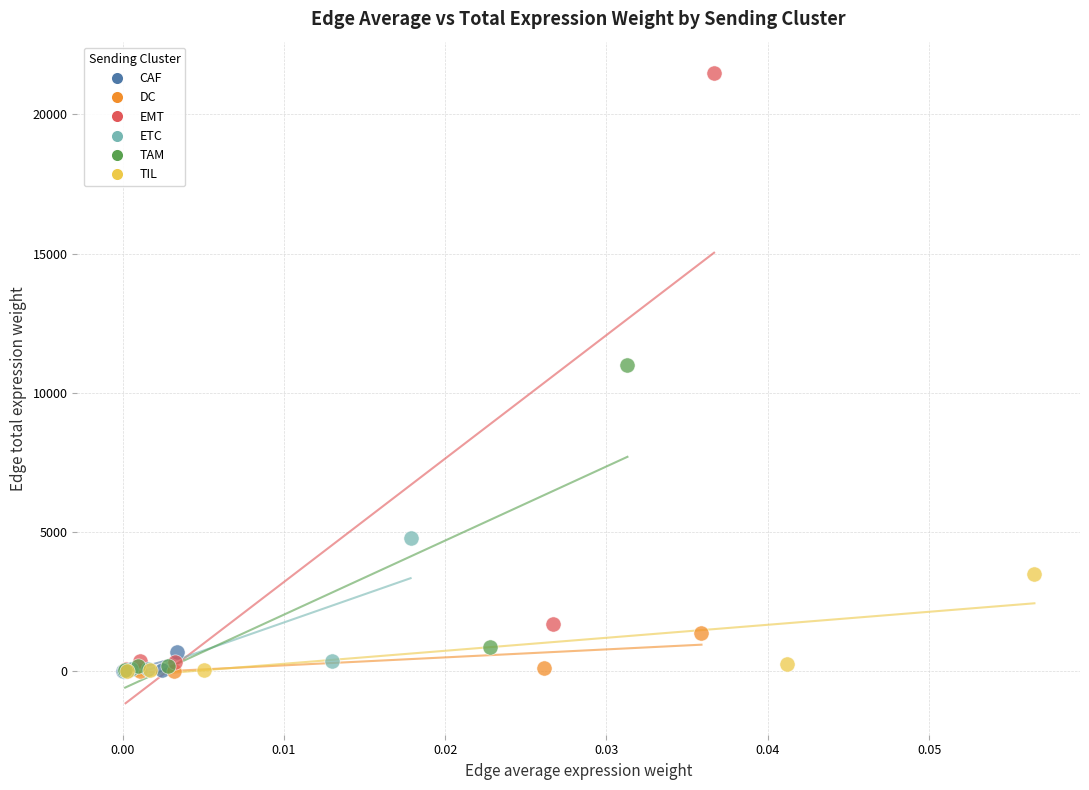

Which series reaches the maximum Y coordinate?

EMT